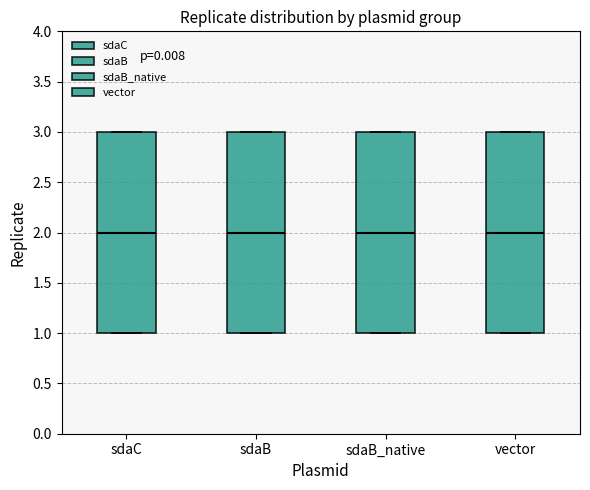

Reading left to right, read every box against the y-axis: the position of its median line, the range the box covers, and the ends of its whiskers. The values are not printed on the chart, so give them approximately, as read against the axis.

sdaC: median 2, box 1 to 3, whiskers 1 to 3
sdaB: median 2, box 1 to 3, whiskers 1 to 3
sdaB_native: median 2, box 1 to 3, whiskers 1 to 3
vector: median 2, box 1 to 3, whiskers 1 to 3